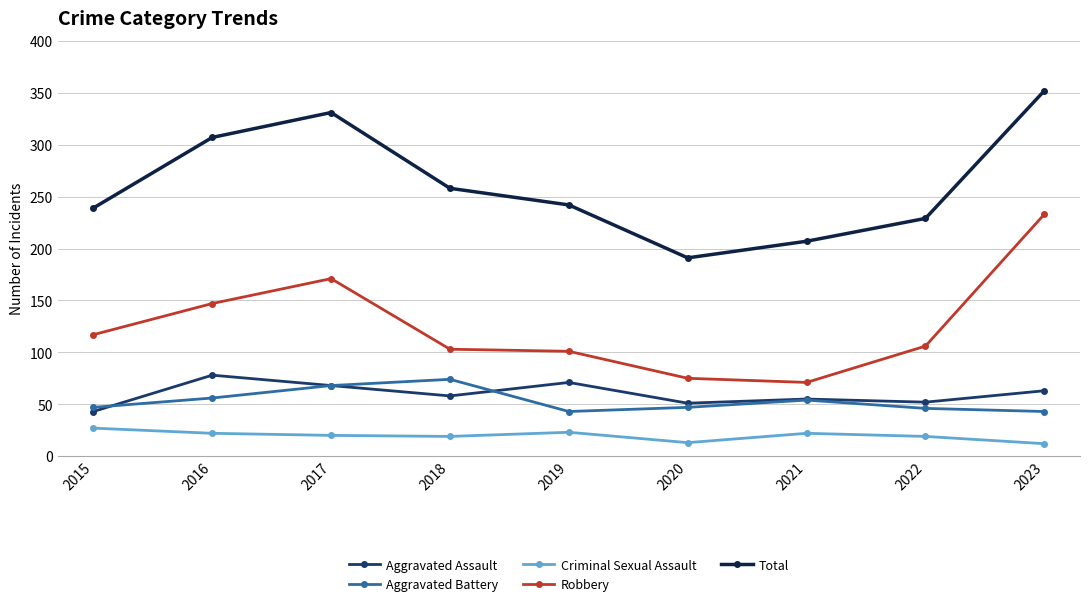

Which series has the largest total across all categories?

Total